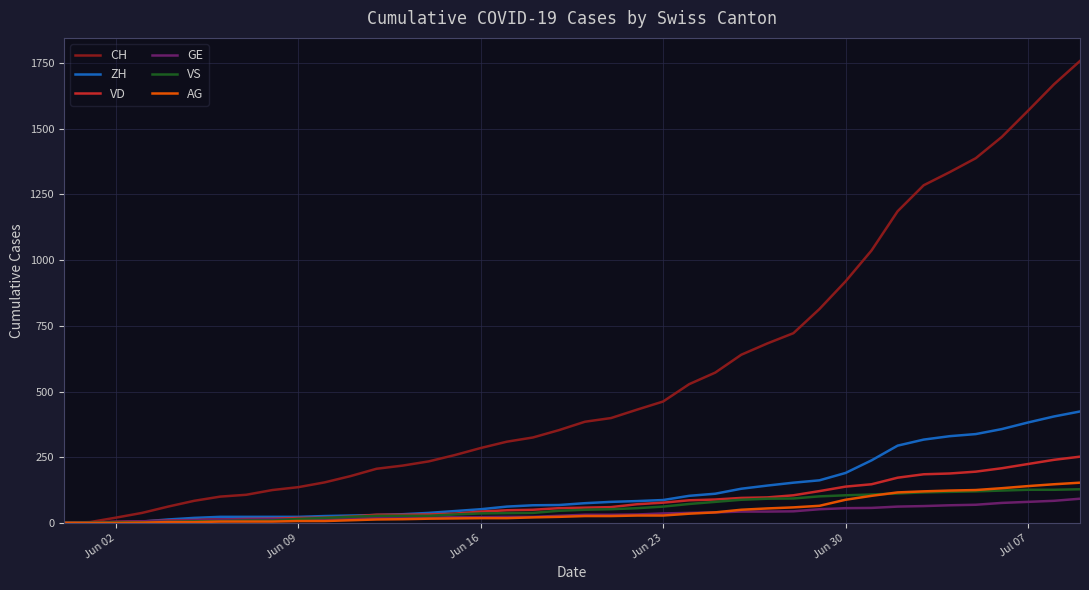

Does the chart have visible grid lines?

Yes